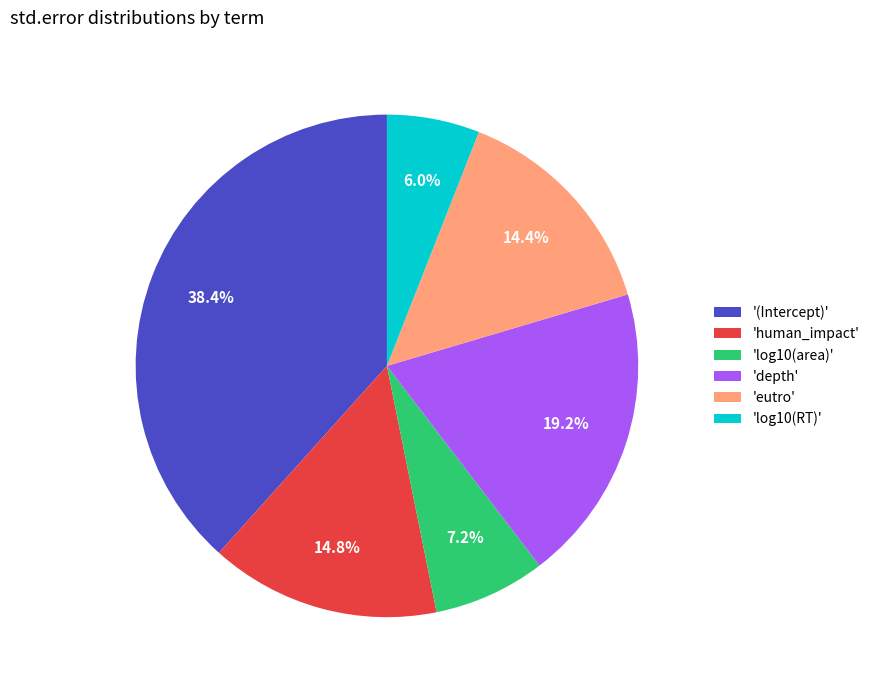

How much of the chart is everything except 'depth'?

80.8%